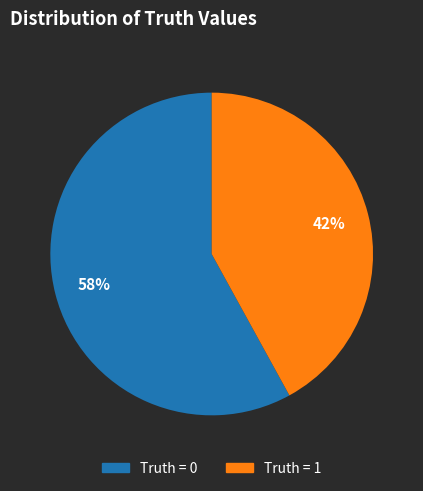

Is there any slice that represents more than half of the pie?

Yes